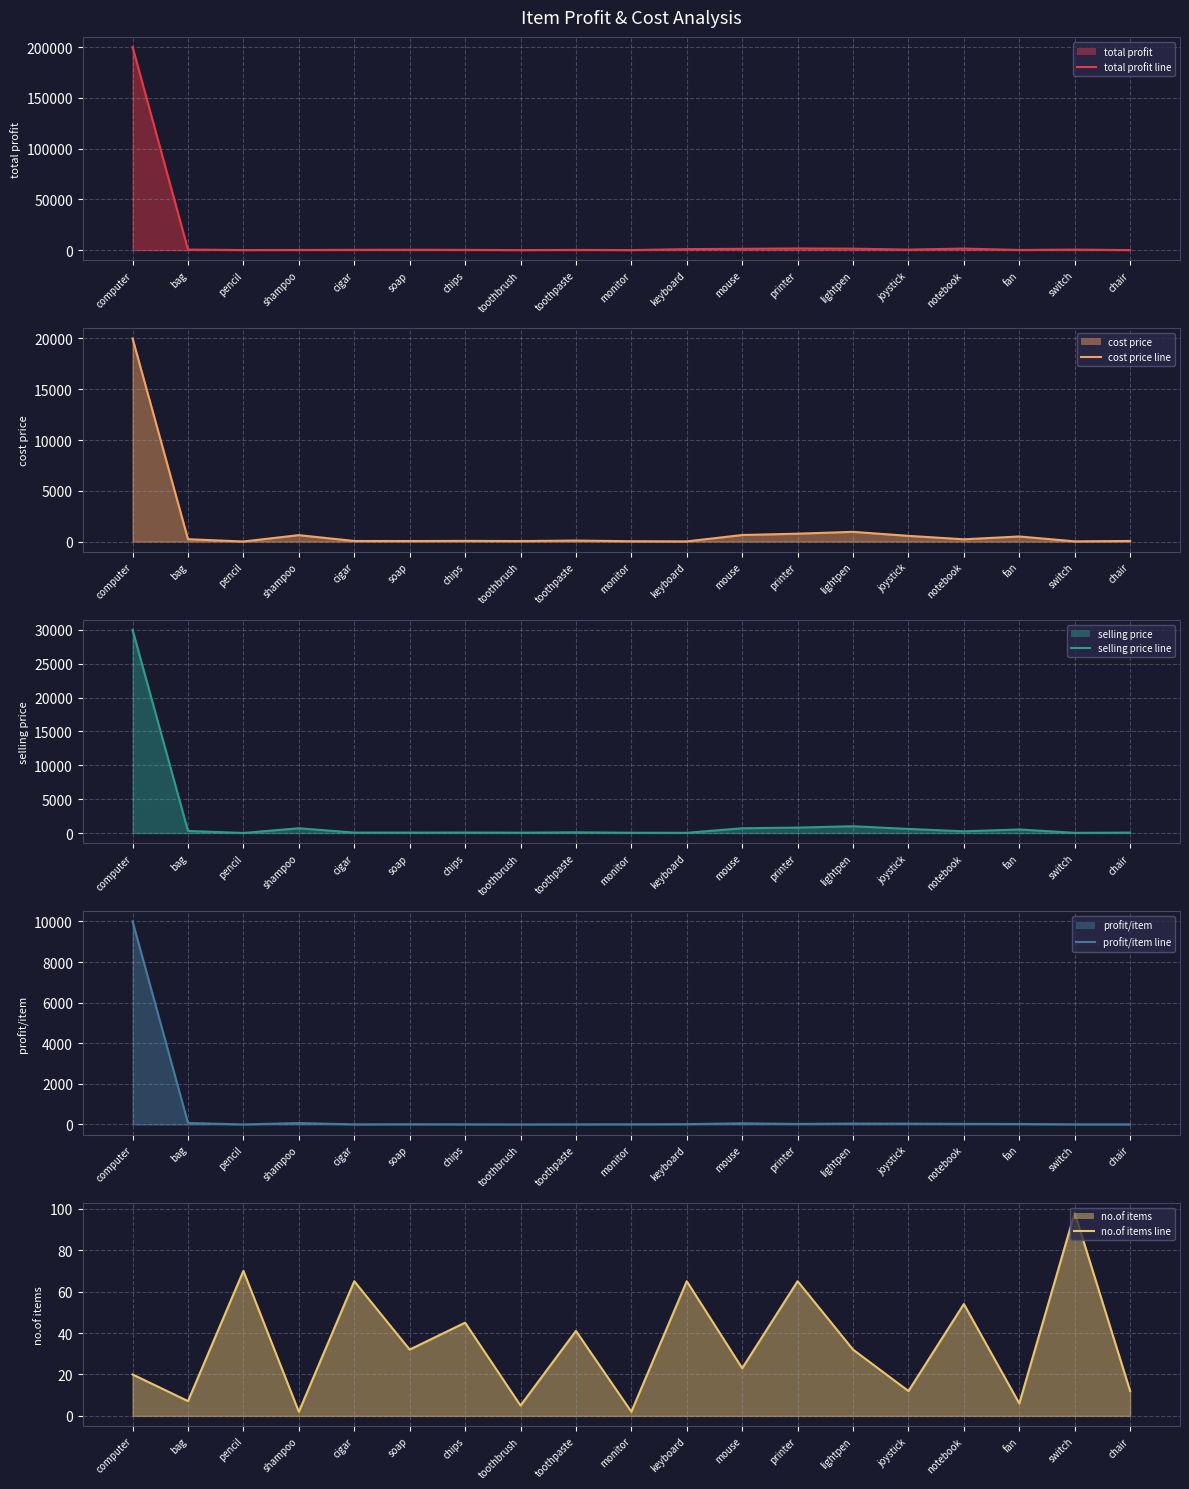

Where is the first local maximum for no.of items line?

pencil